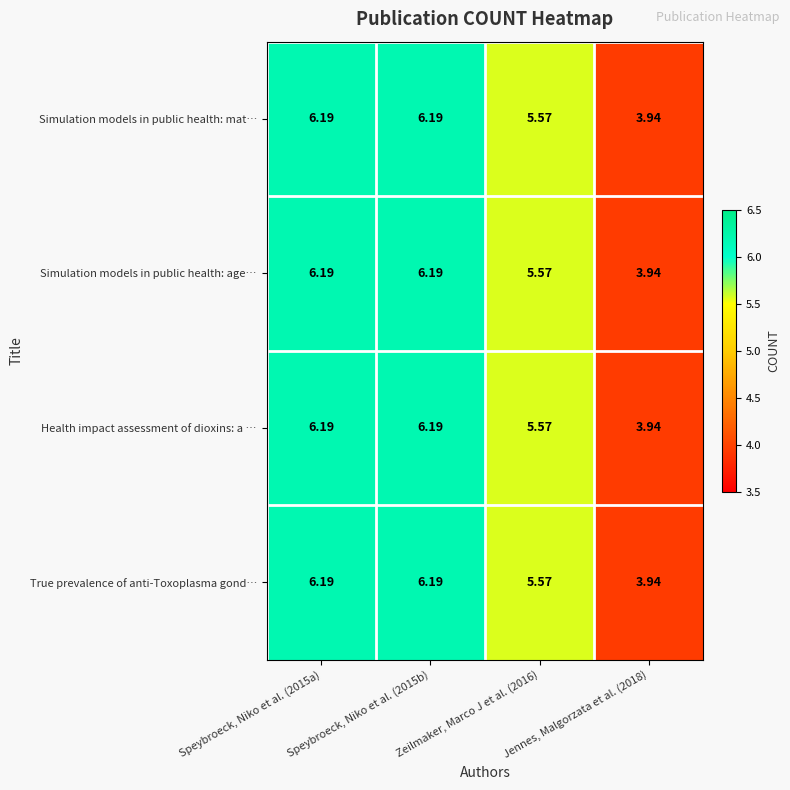

What is the total value across all series at Jennes, Malgorzata et al. (2018)?

15.8